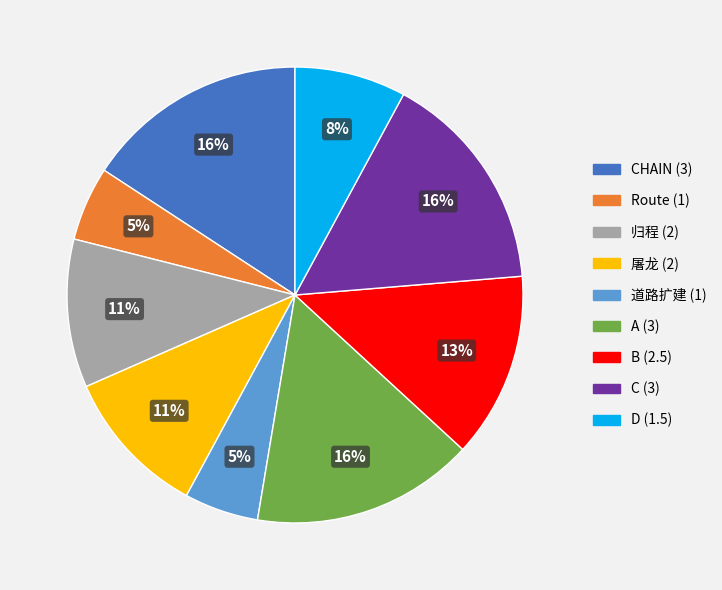

Is there any slice that represents more than half of the pie?

No